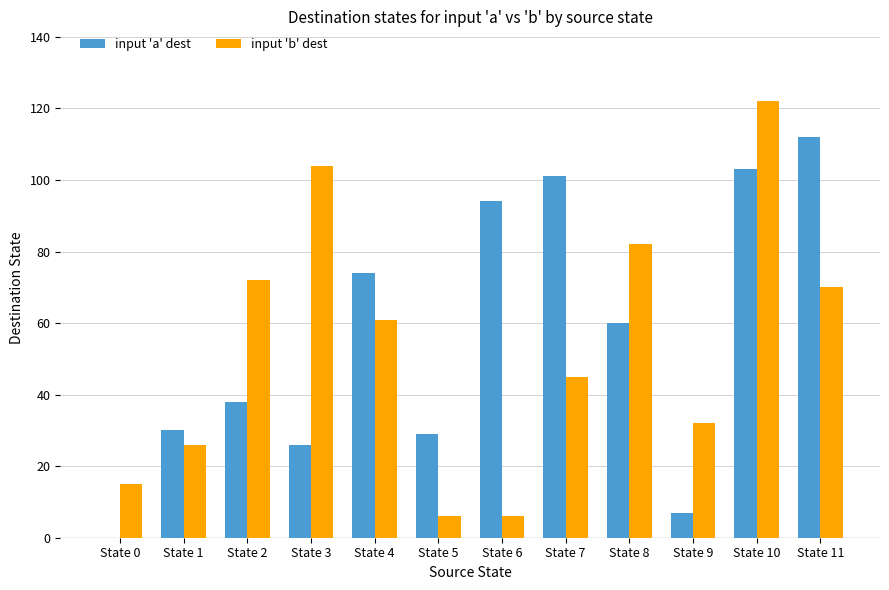

Are the bars horizontal?

No